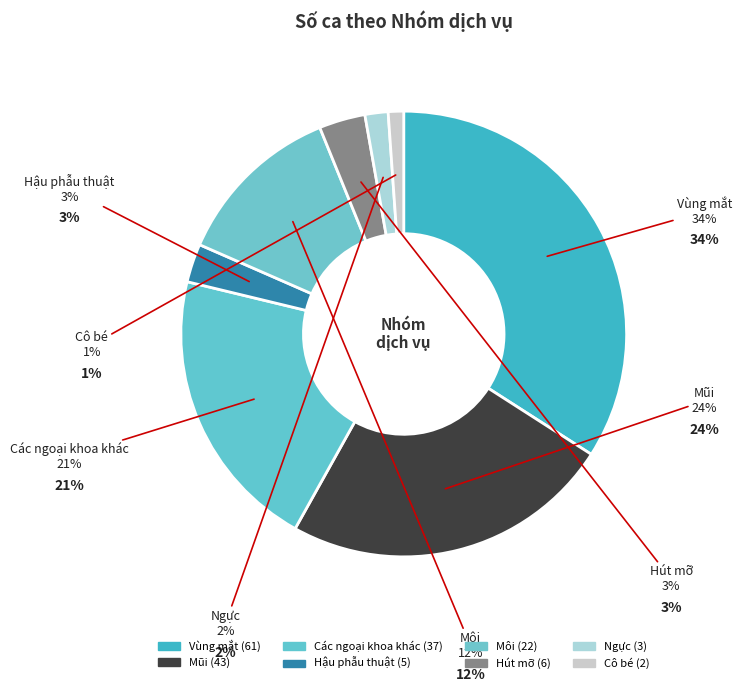

How many segments does this pie chart have?

8